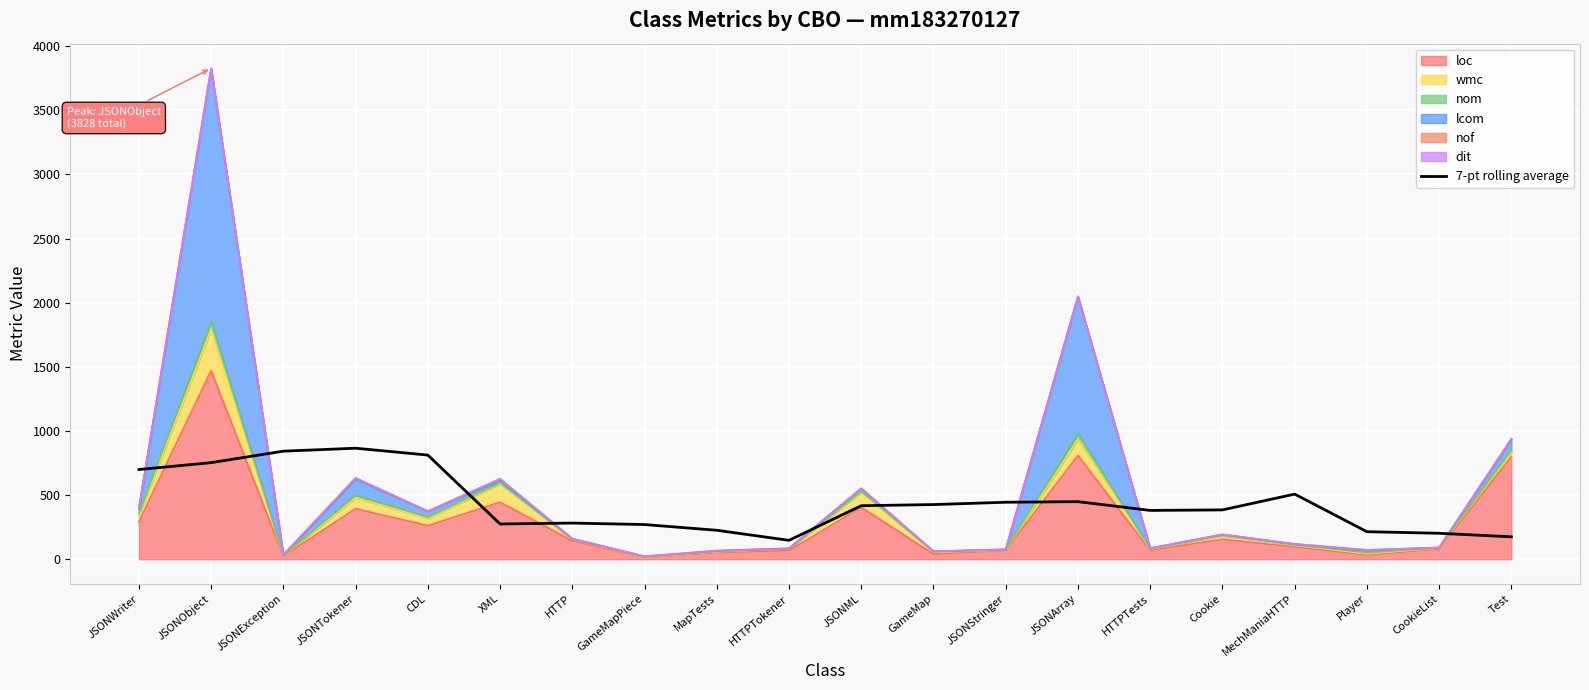

Which category has the lowest value across all series?

HTTPTokener